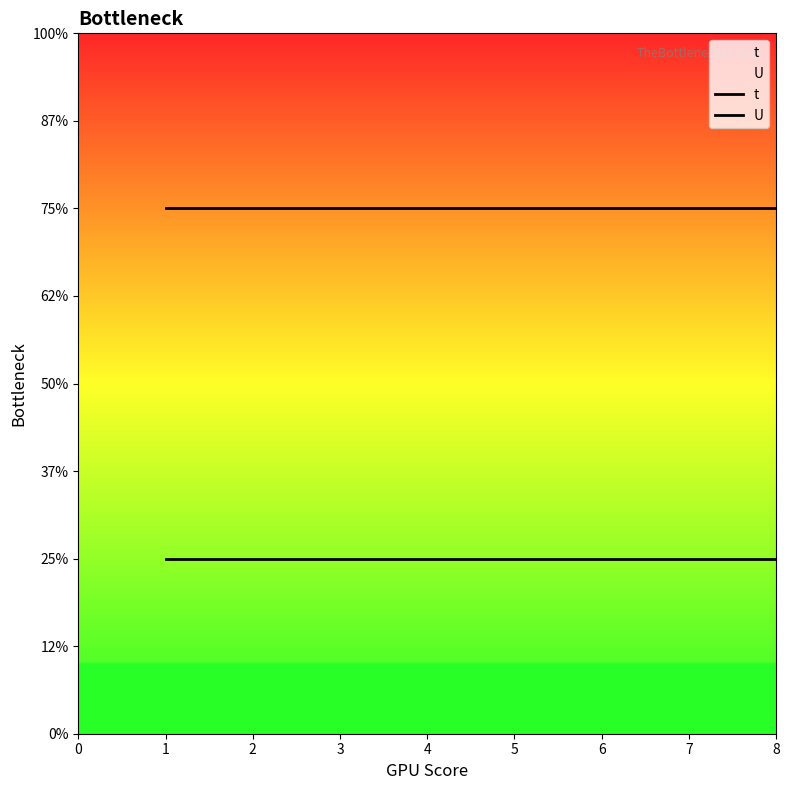

At 1, list the series in order from smallest to largest.

U, t